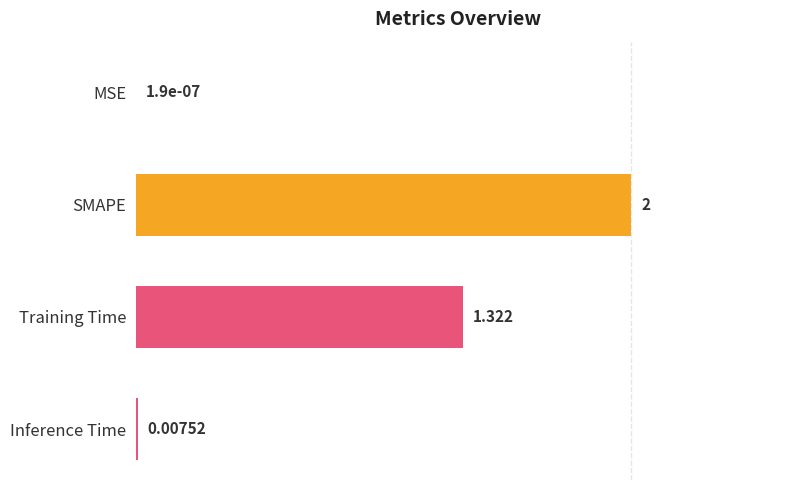

Which label corresponds to the largest value in the chart?

SMAPE